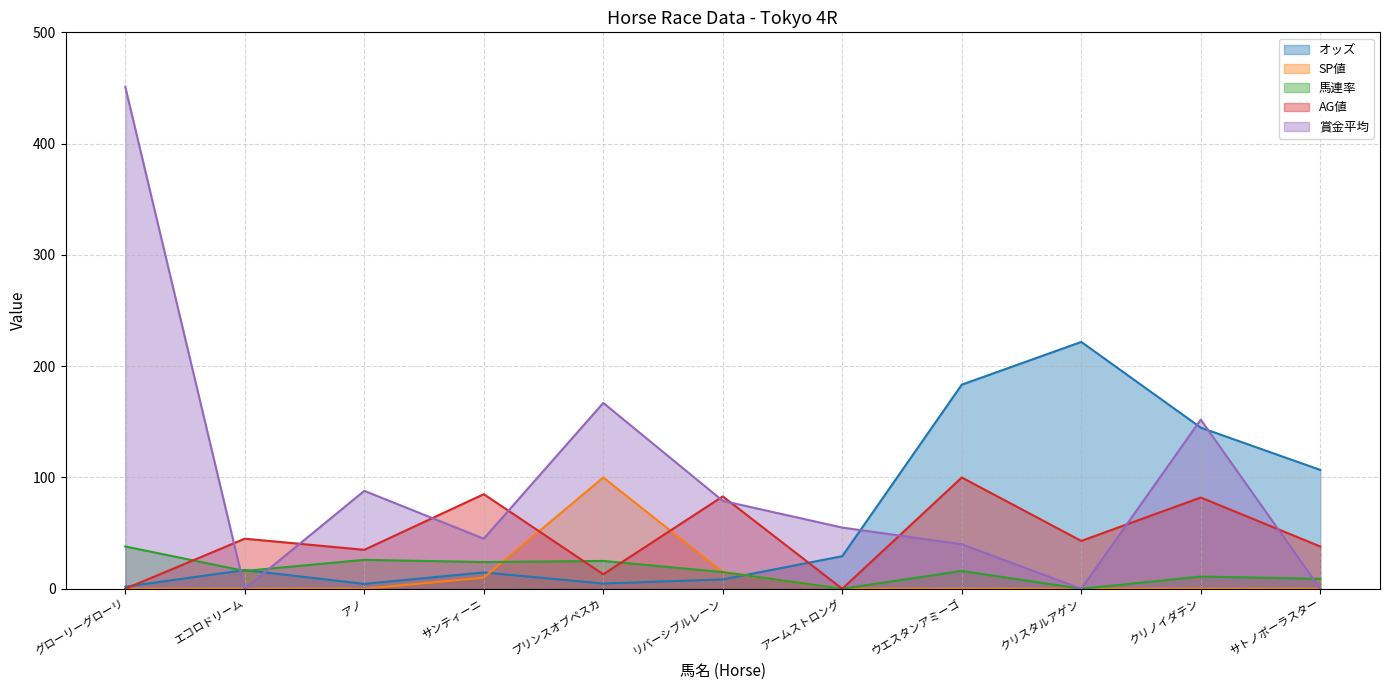

After their last crossing, which series has the higher values: AG値 or オッズ?

オッズ